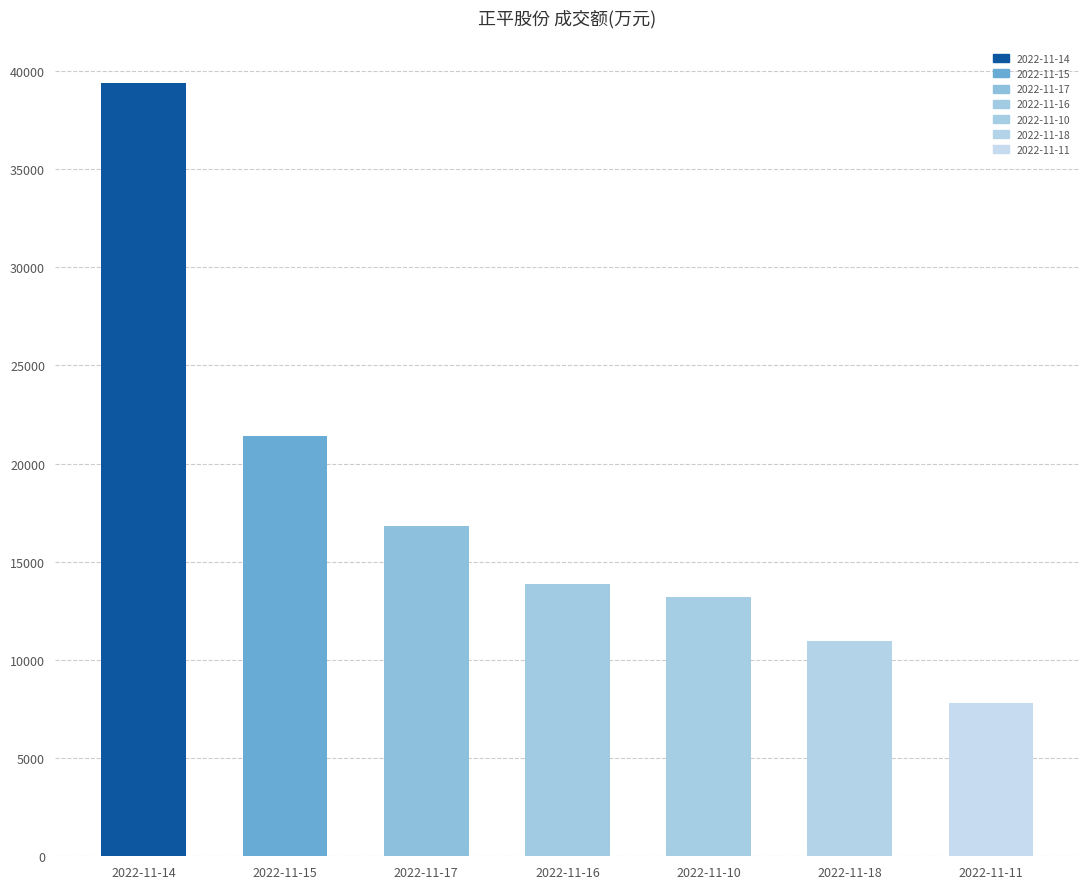

What is the change in value from 2022-11-15 to 2022-11-10?

-8202